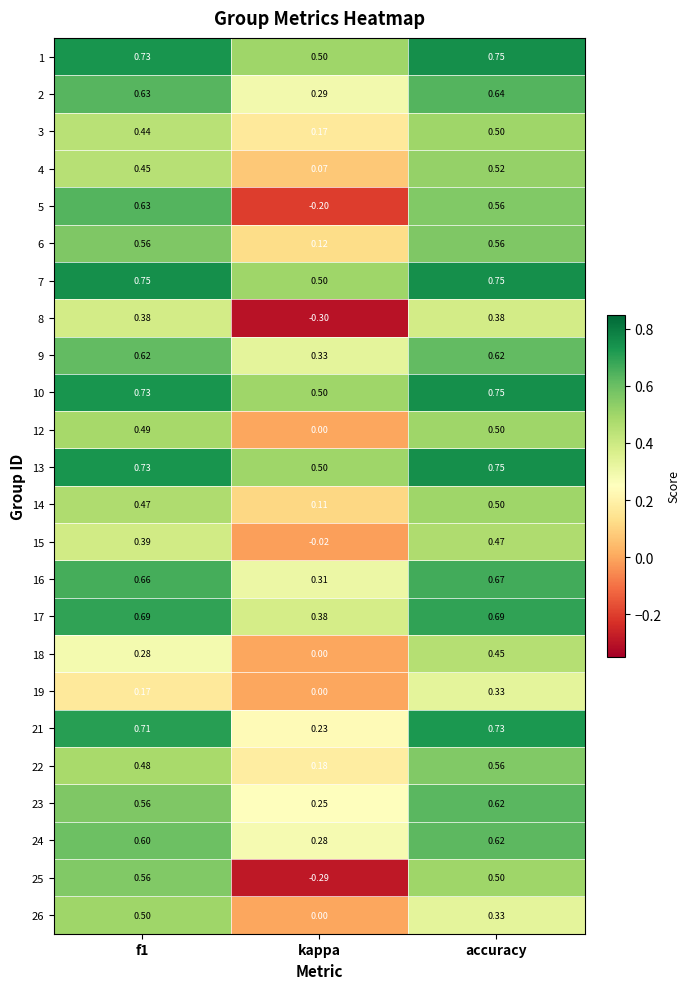

At which label is 5 closest to 0?

kappa